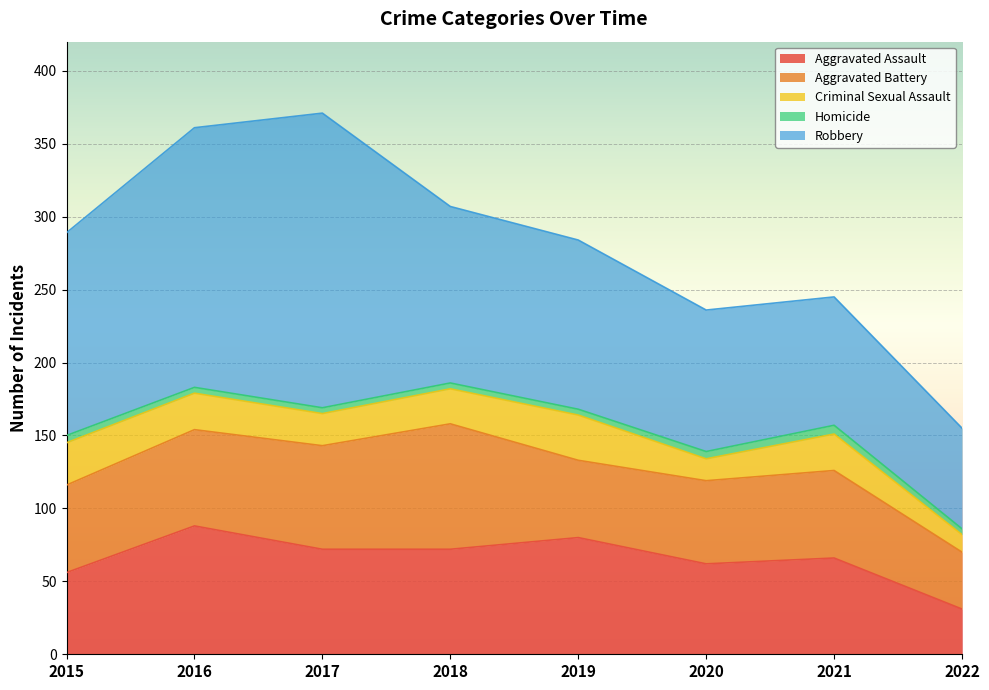

Which category has the highest value in the Criminal Sexual Assault series?

2019